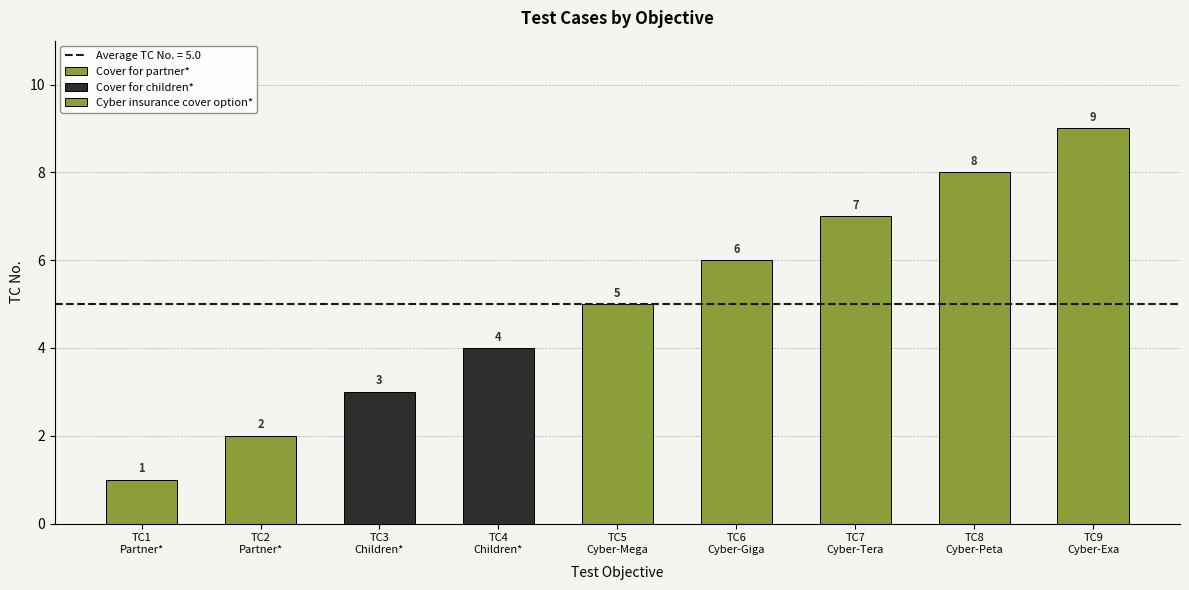

Reading left to right, list all the values displayed in this chart.

Cover for partner *=1	Cover for partner *=2	Cover for children *=3	Cover for children *=4	Cyber insurance cover option *=5	Cyber insurance cover option *=6	Cyber insurance cover option *=7	Cyber insurance cover option *=8	Cyber insurance cover option *=9